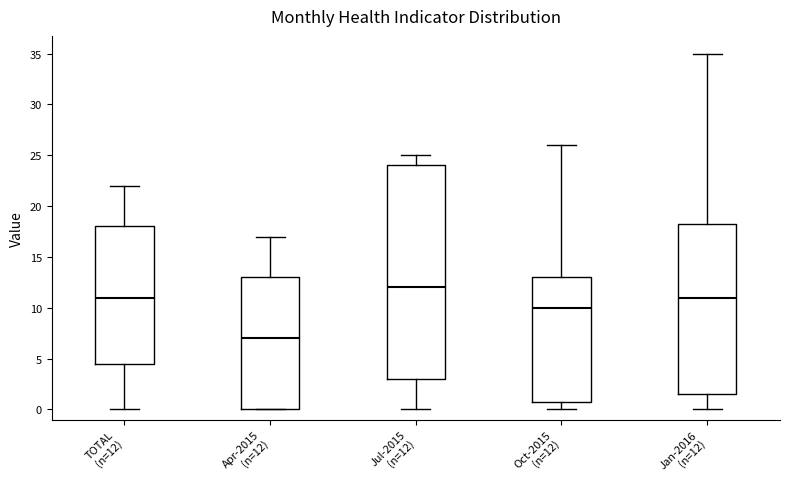

Which box is the tallest, from its lower edge to its upper edge?

Jul-2015 (n=12)